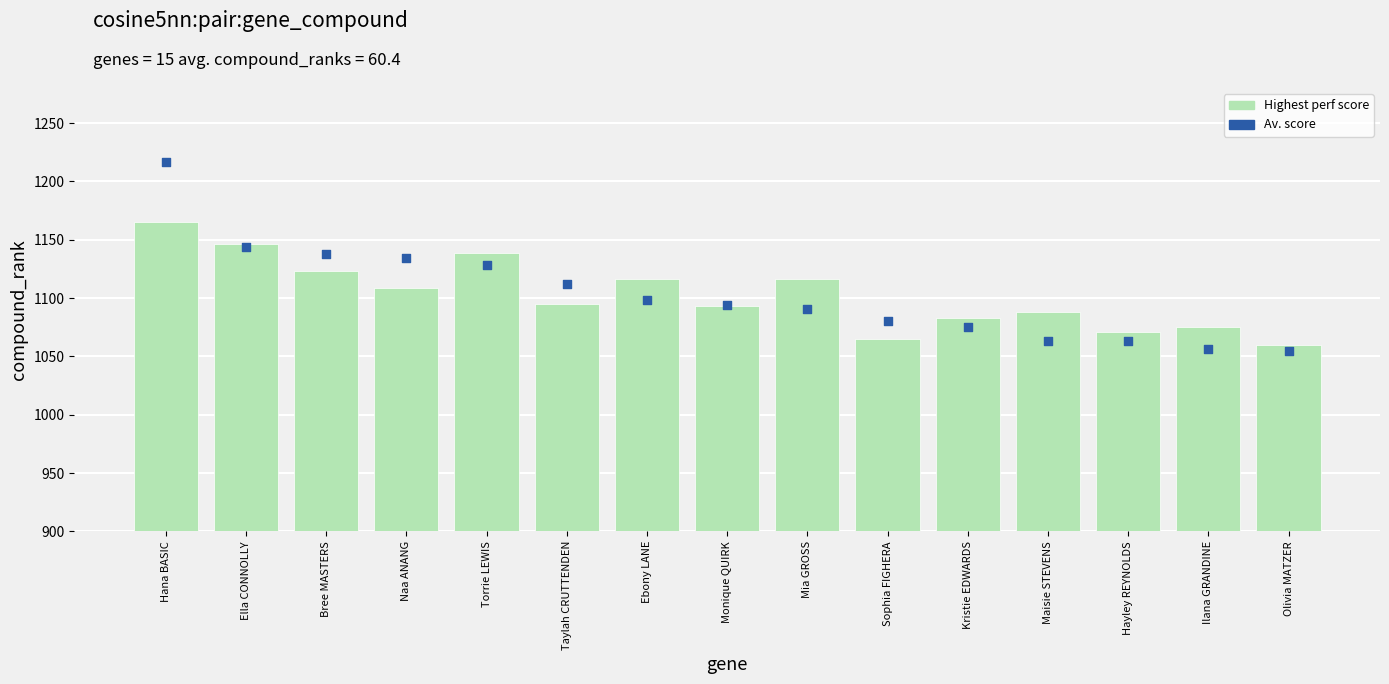

What are all the series names shown in the legend?

Highest perf score, Av. score